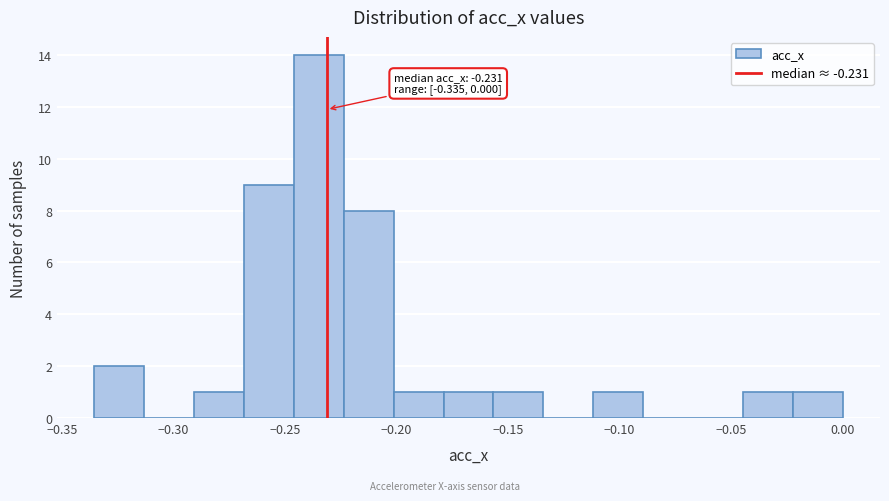

Which range on the x-axis has the tallest bar?

-0.245 to -0.225